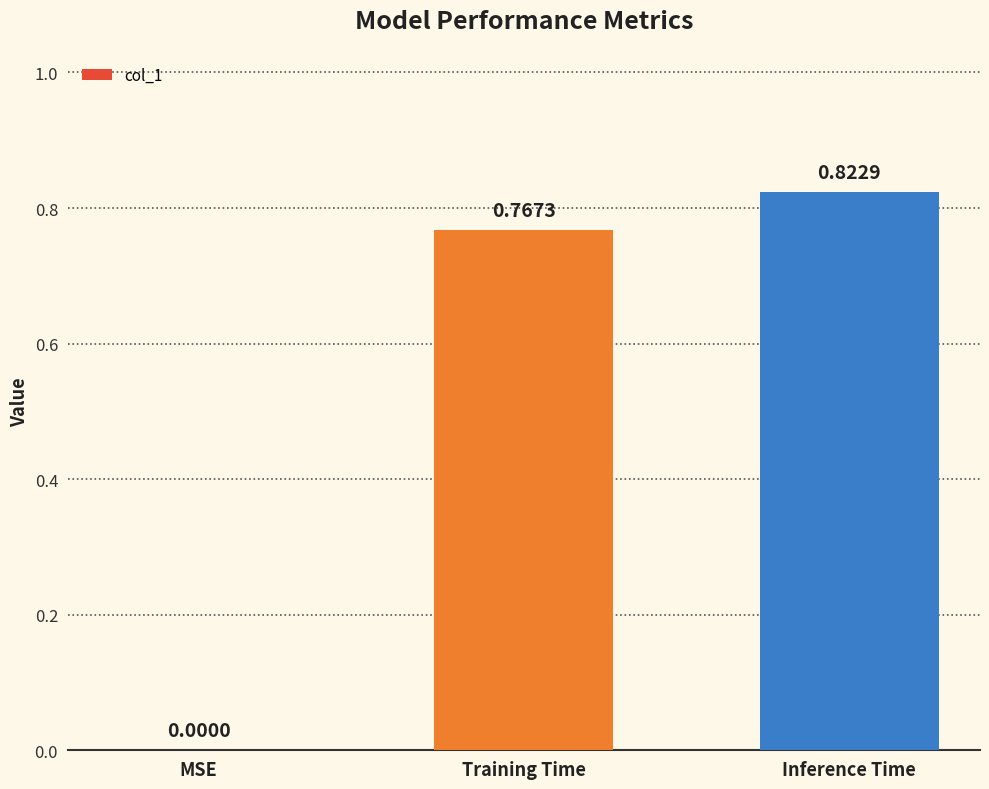

Which label corresponds to the largest value in the chart?

Inference Time